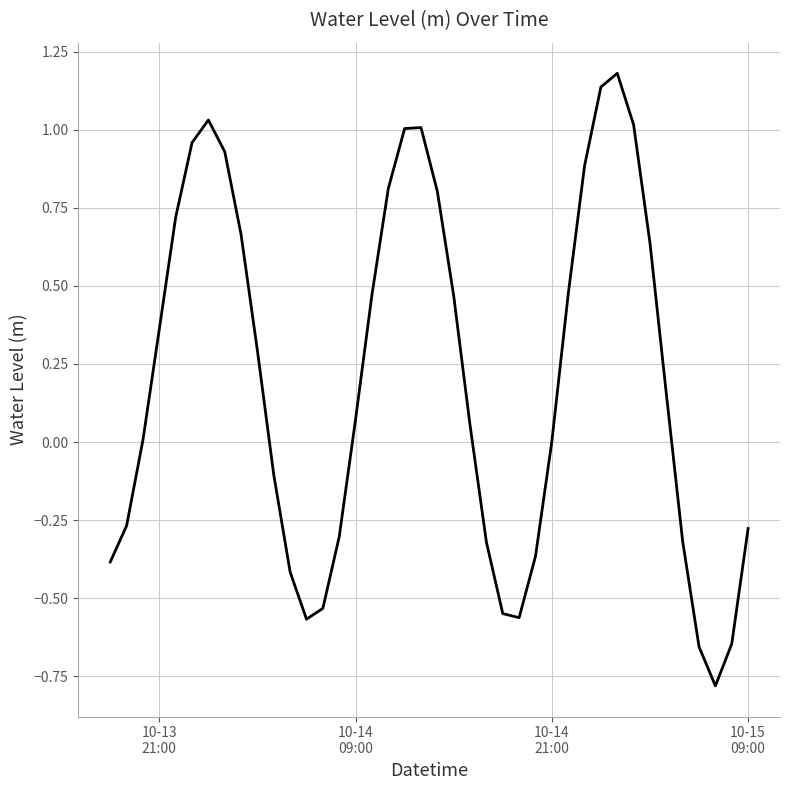

What is the minimum value shown in the chart?

-0.8